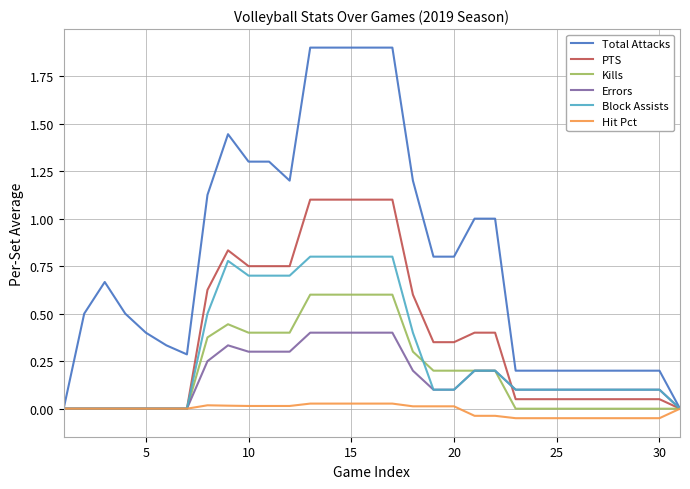

Which series has the largest range (max minus min)?

Total Attacks